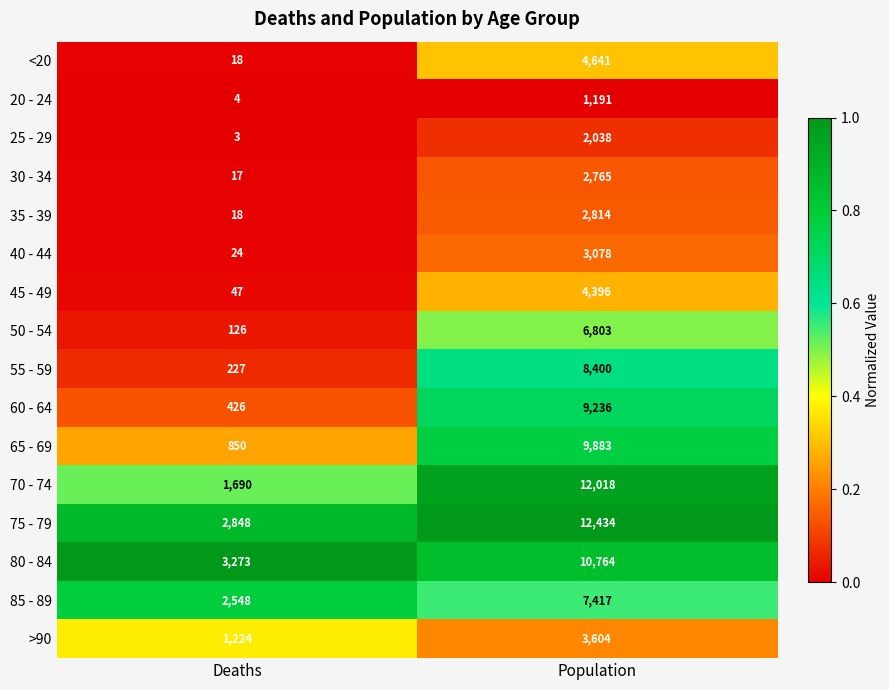

What is the average value of the 35 - 39 series?

1416